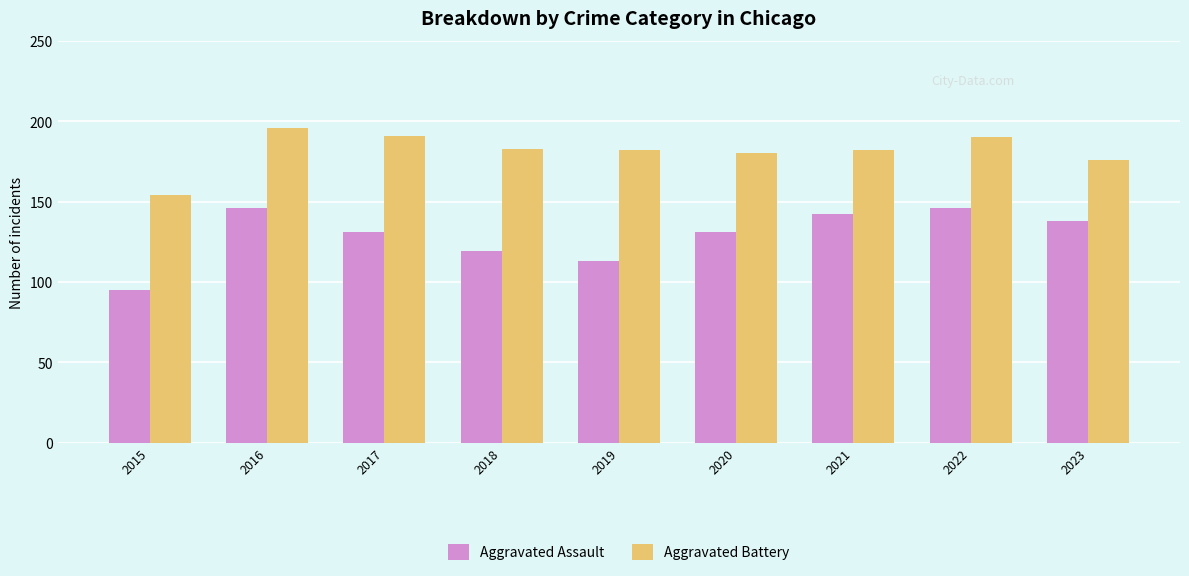

True or false: Aggravated Assault has a value of 131 at 2017.

True